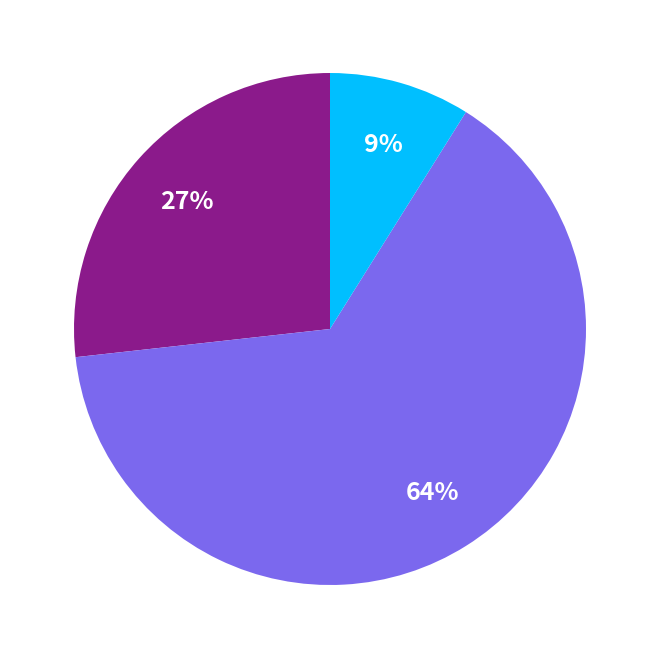

To the nearest percent, what is the average slice percentage?

33%